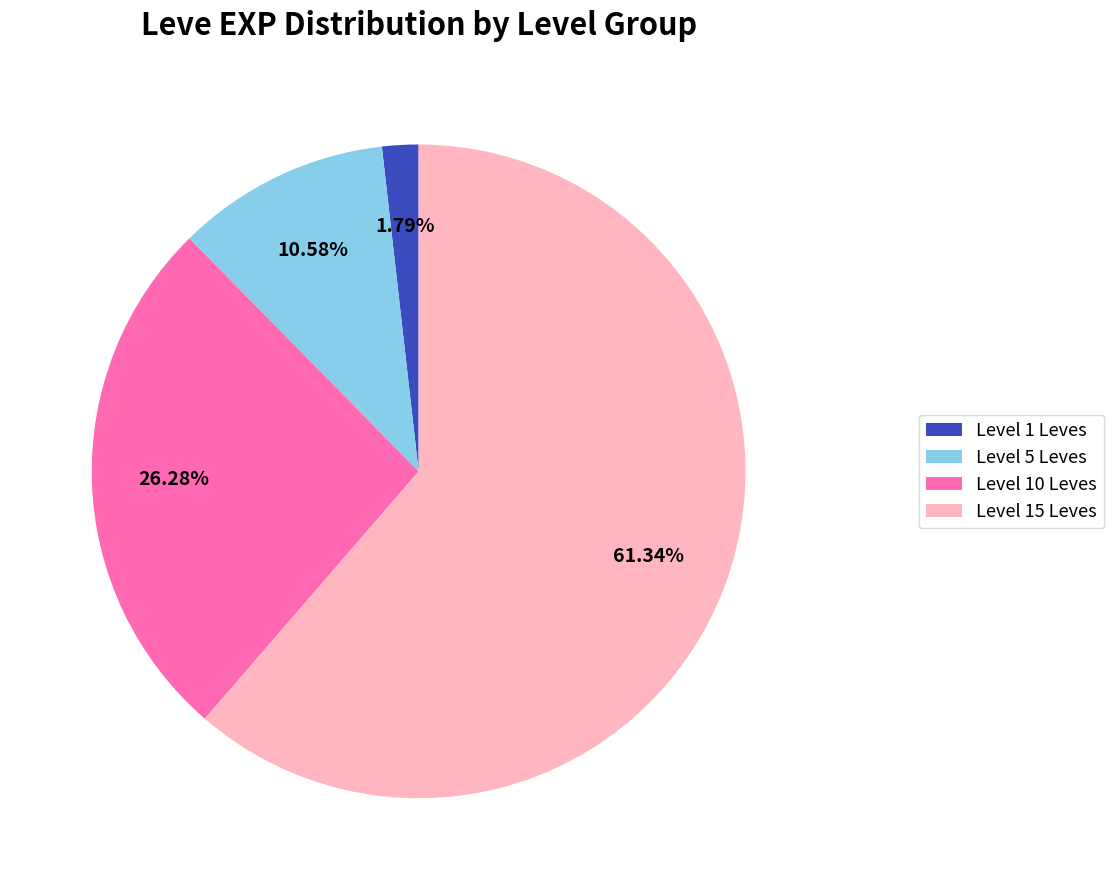

Is there a majority slice in this chart?

Yes